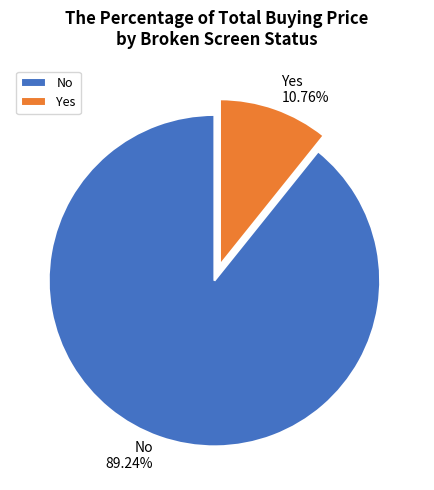

To the nearest percent, what is the difference between the largest and smallest slice percentages?

78%